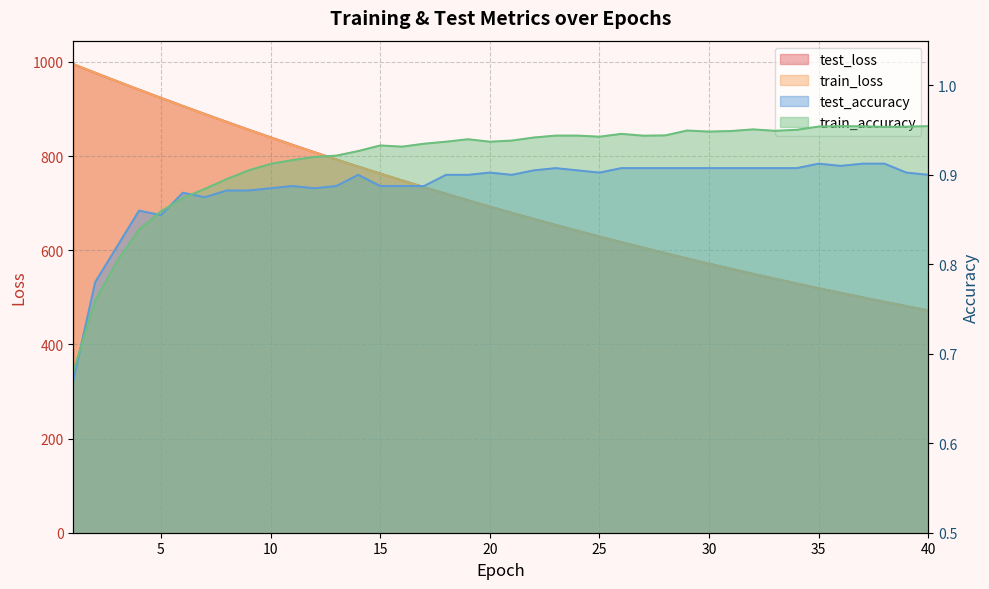

What is the sum of all train_accuracy values?

36.7